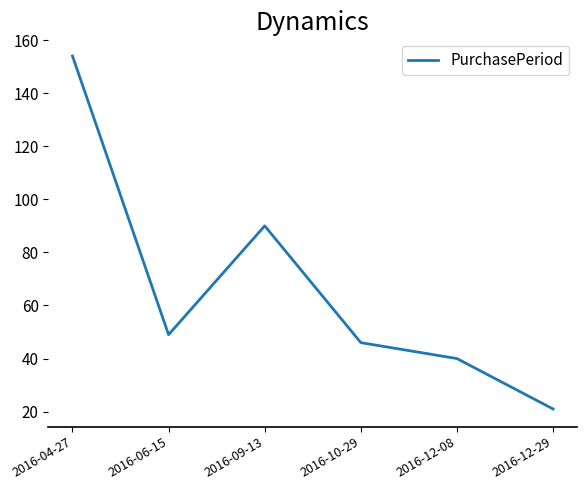

What value does the data have at 2016-09-13?

90